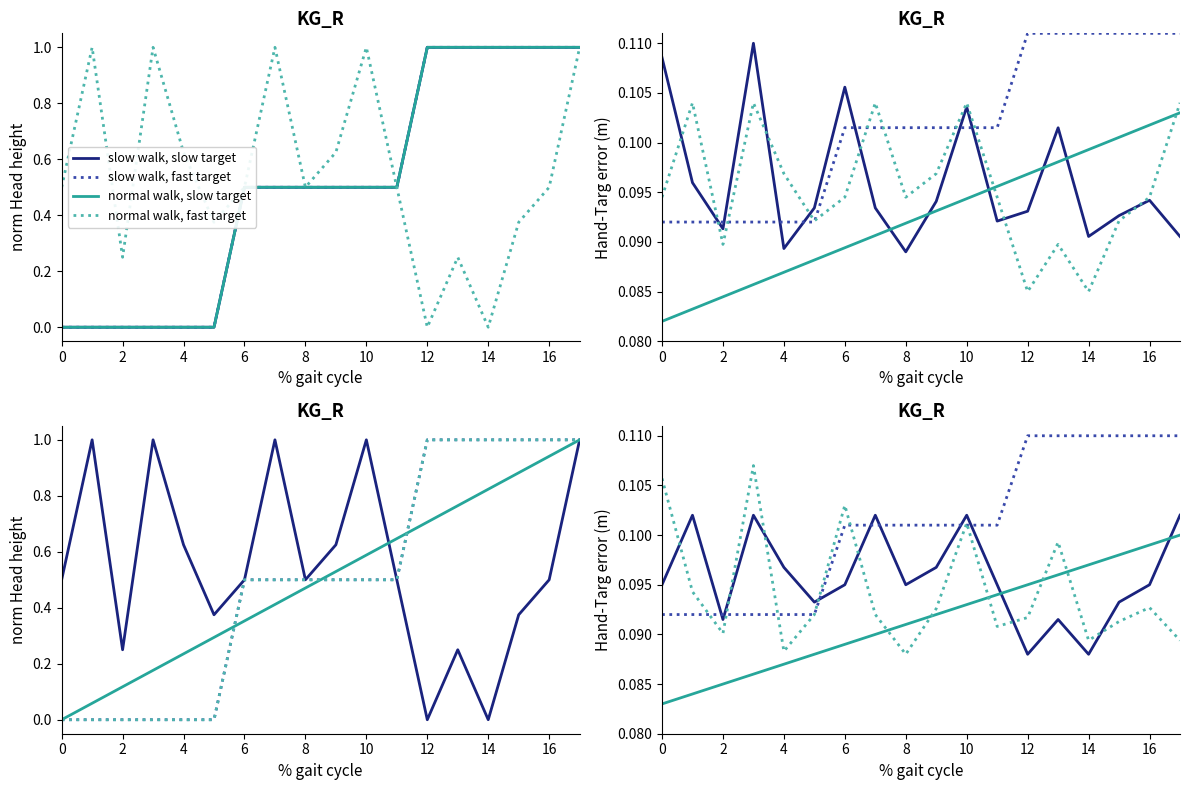

What value does the normal walk, slow target series have at 10?

0.1